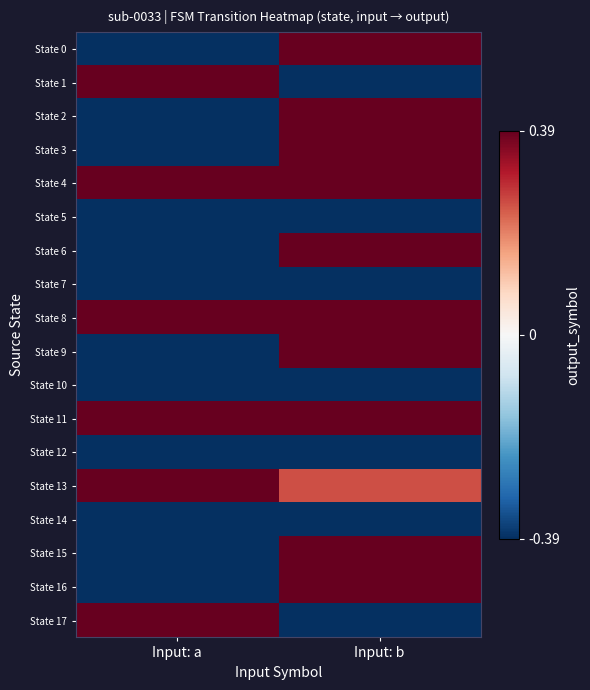

Count the number of data series in this chart.

18